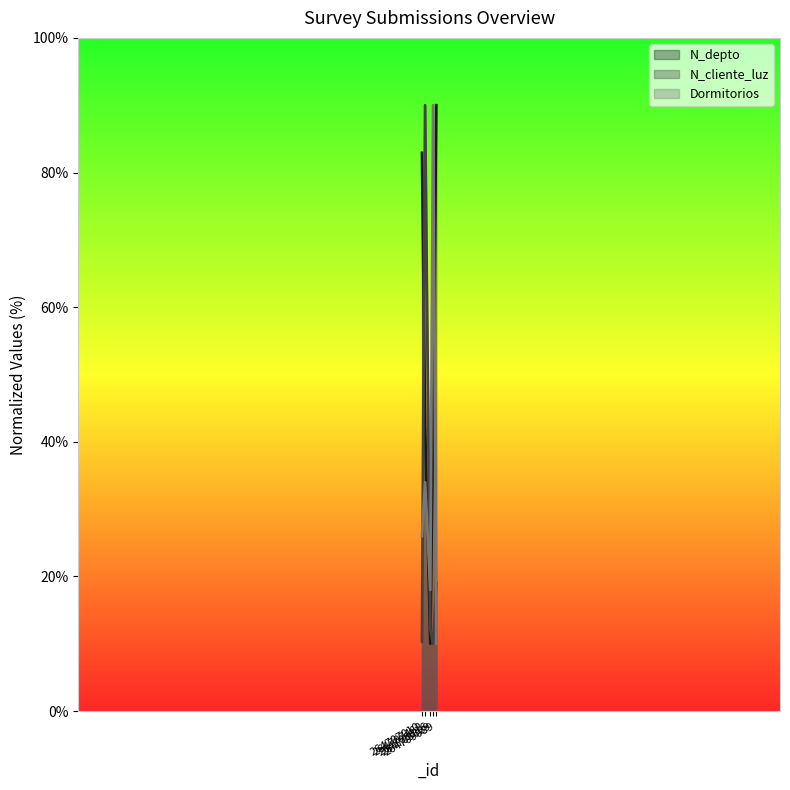

At which label does N_cliente_luz first exceed 12?

264707462